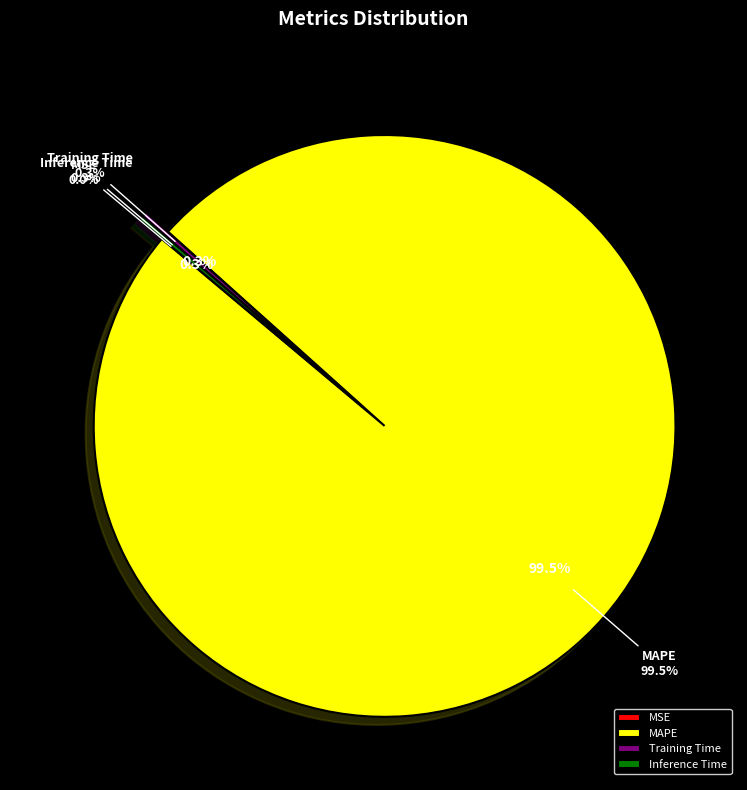

What is the total percentage of Training Time and MSE?

0.3%